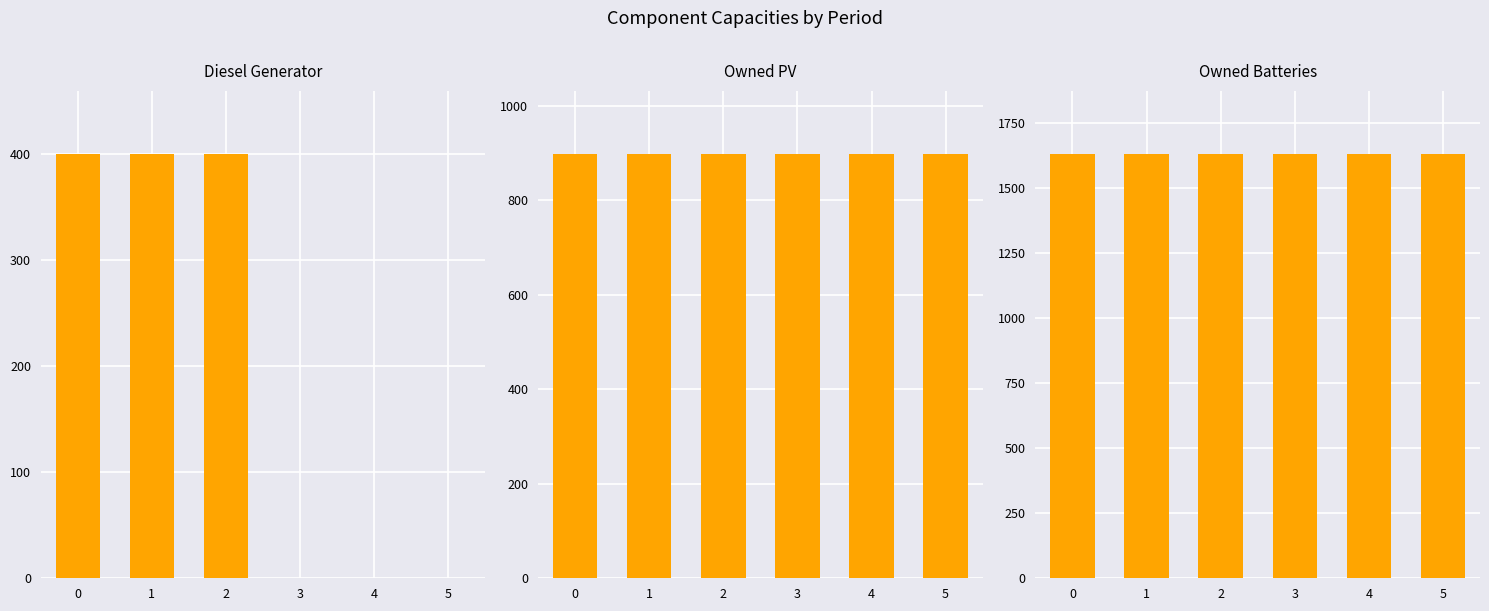

What value does the Owned Batteries series have at 5?

1629